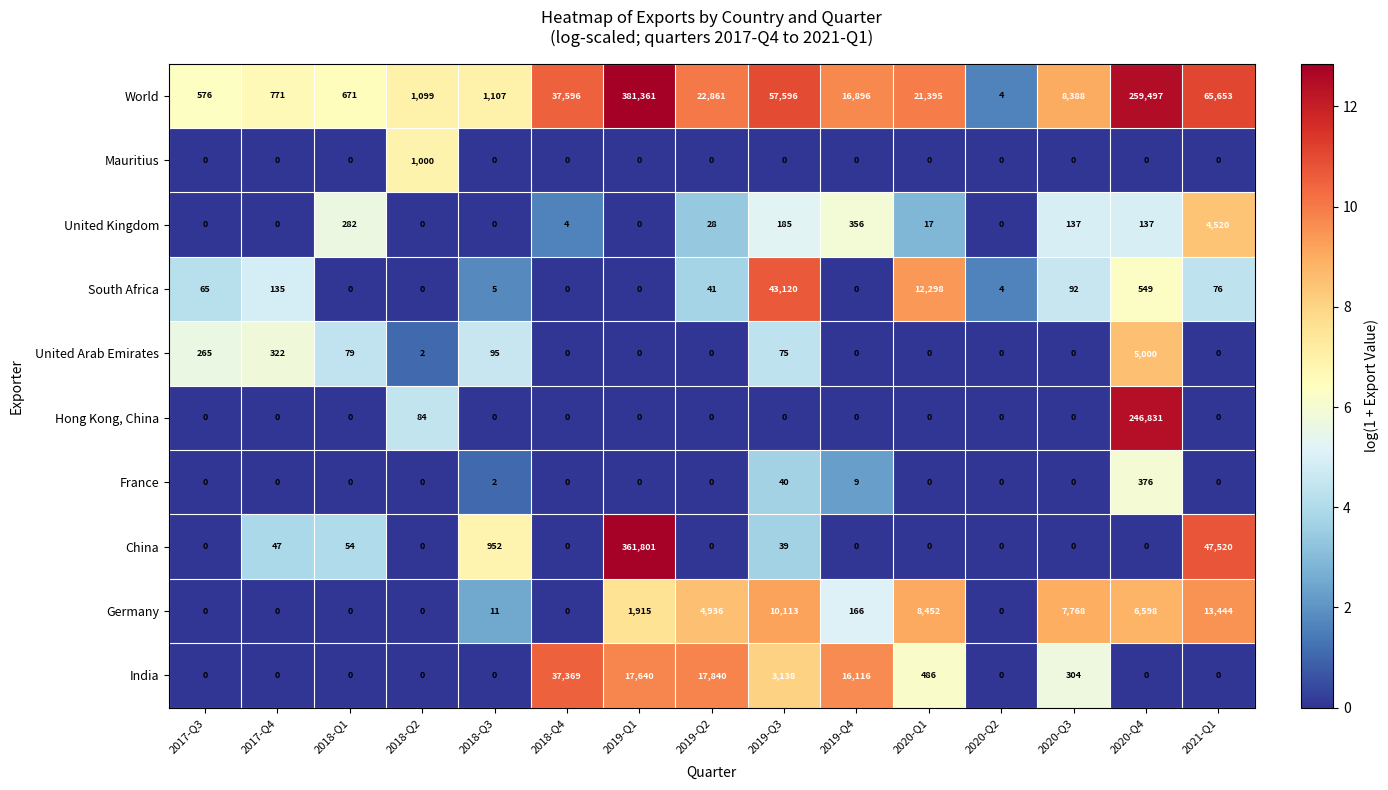

What is the sum of all France values?

427